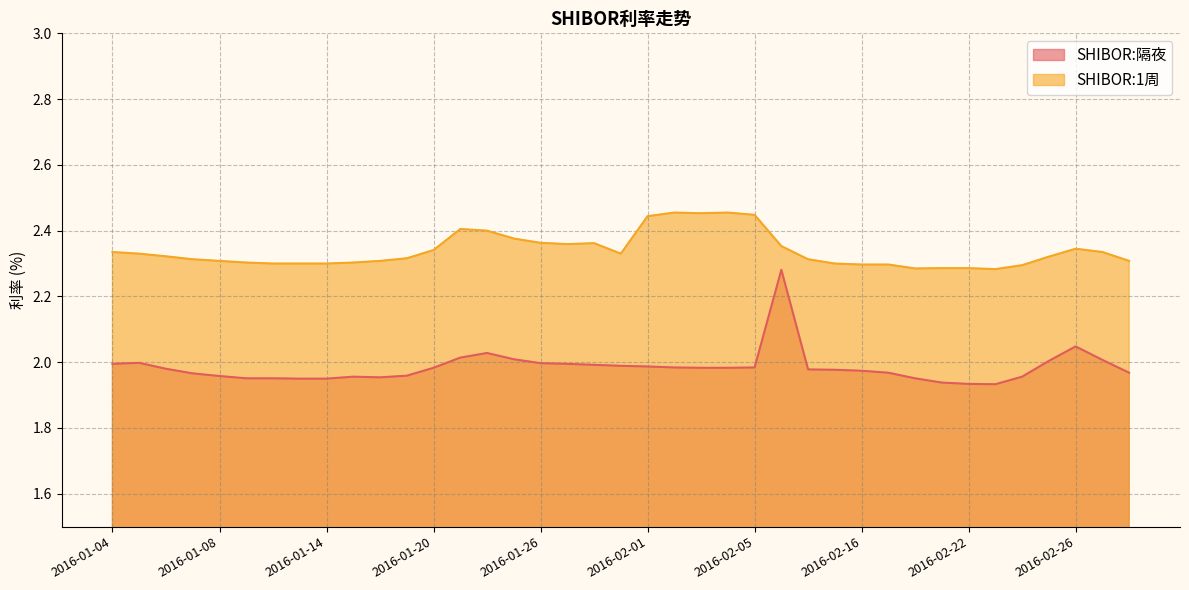

What is the difference between the maximum and second lowest values in the SHIBOR:隔夜 series?

0.3